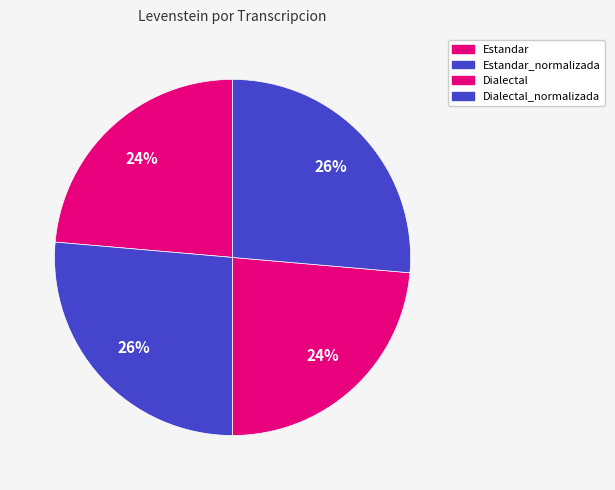

Is there a majority slice in this chart?

No